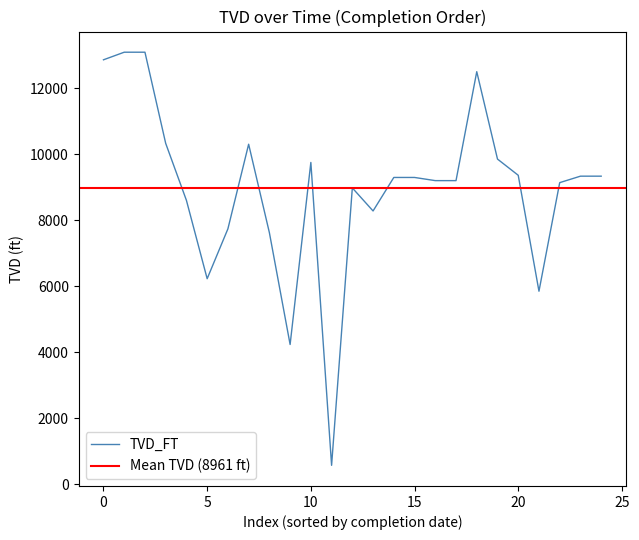

What is the lowest value of the TVD_FT series?

573